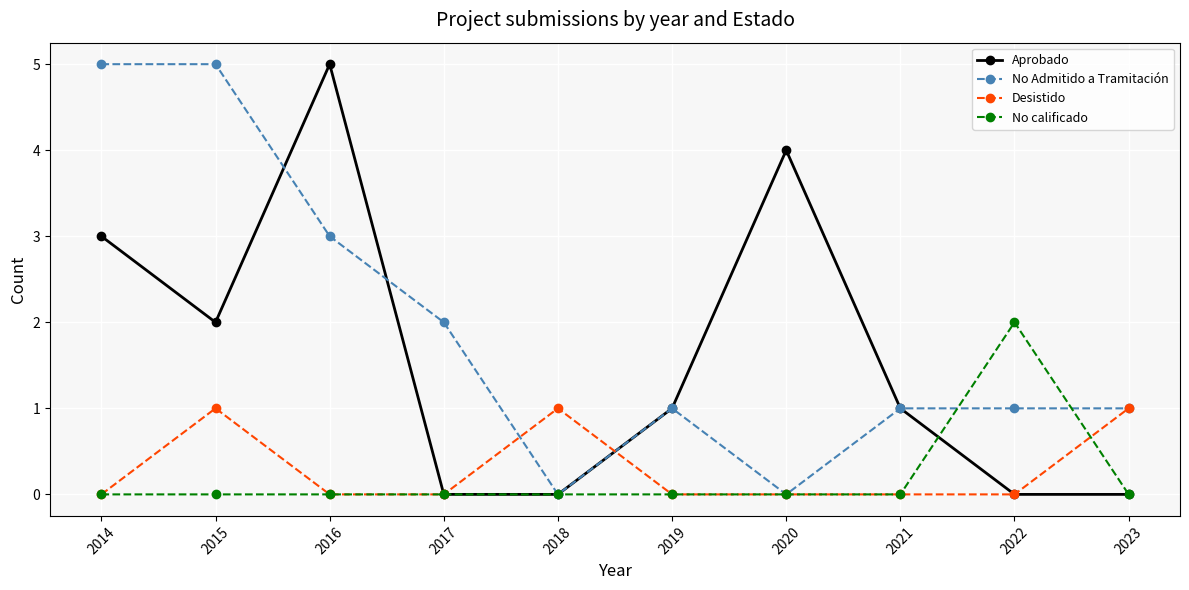

At which label does No calificado reach its peak?

2022